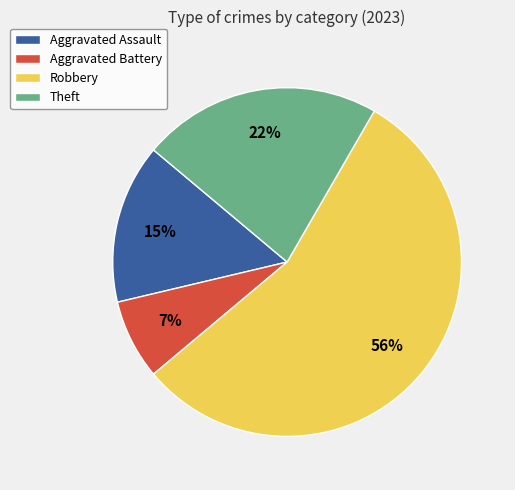

To the nearest percent, what is the average slice percentage?

25%